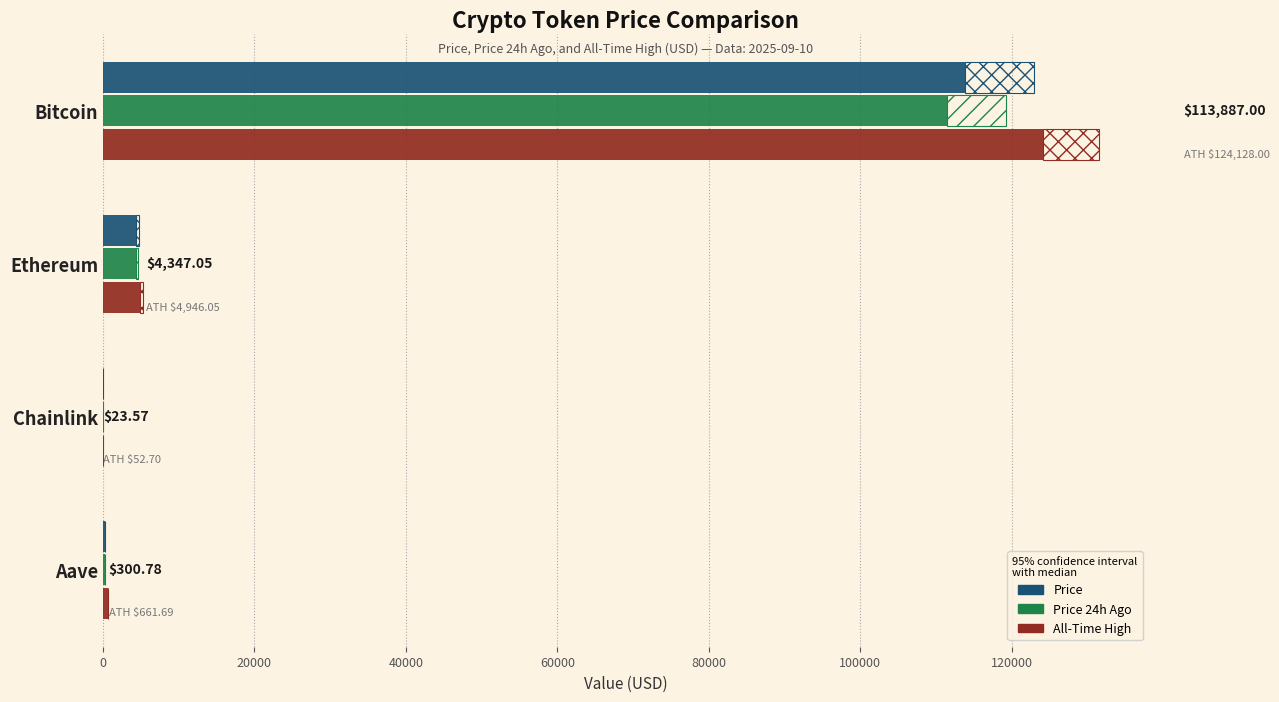

Which series has the largest total across all categories?

allTimeHigh